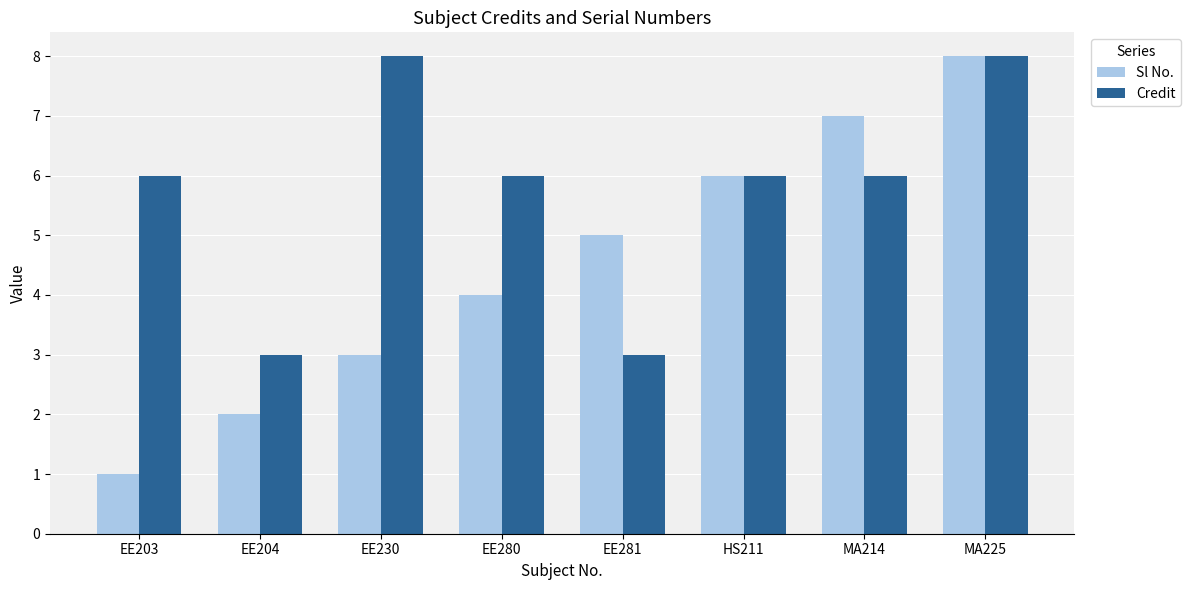

What is the minimum value shown in the chart?

1